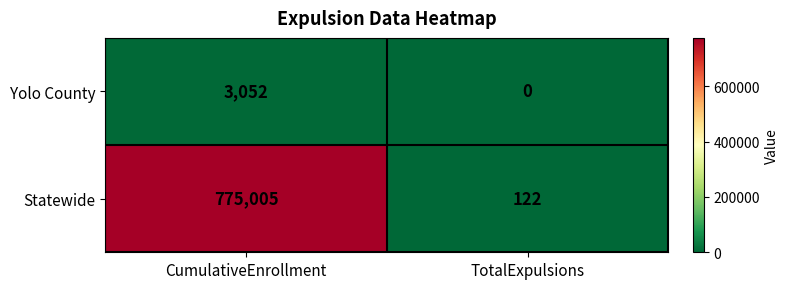

What is the highest value of the Statewide series?

775005